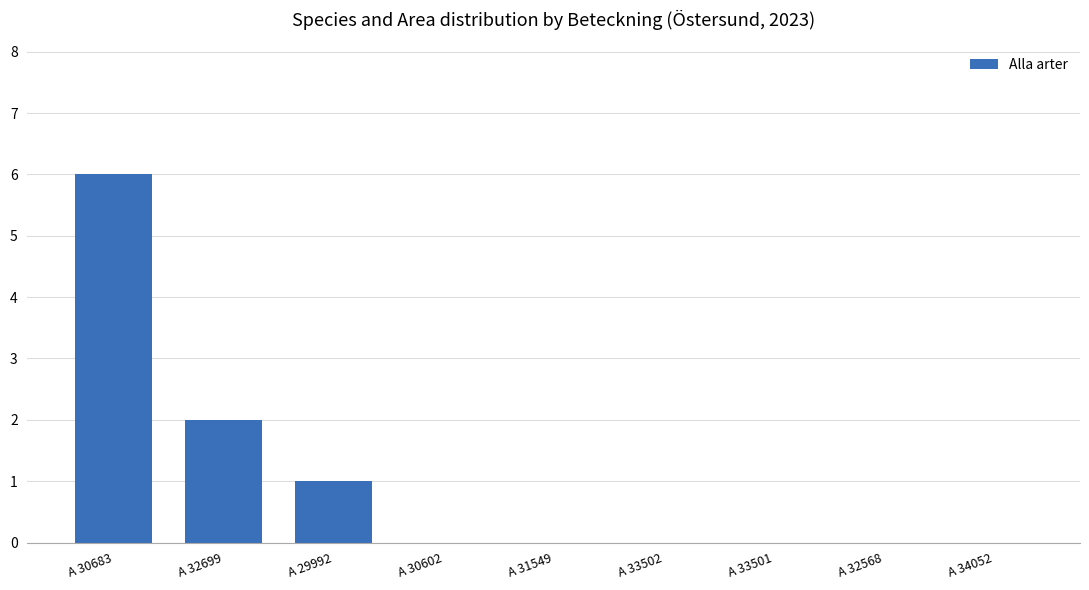

Between A 31549 and A 30683, which is larger?

A 30683